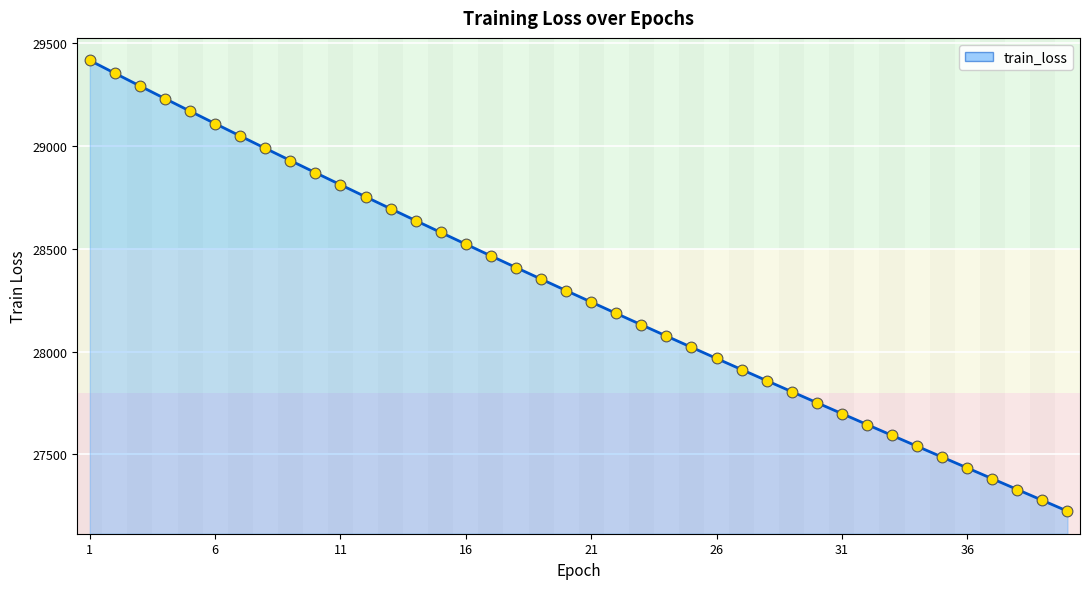

What is the difference between the maximum and minimum values?

2189.9